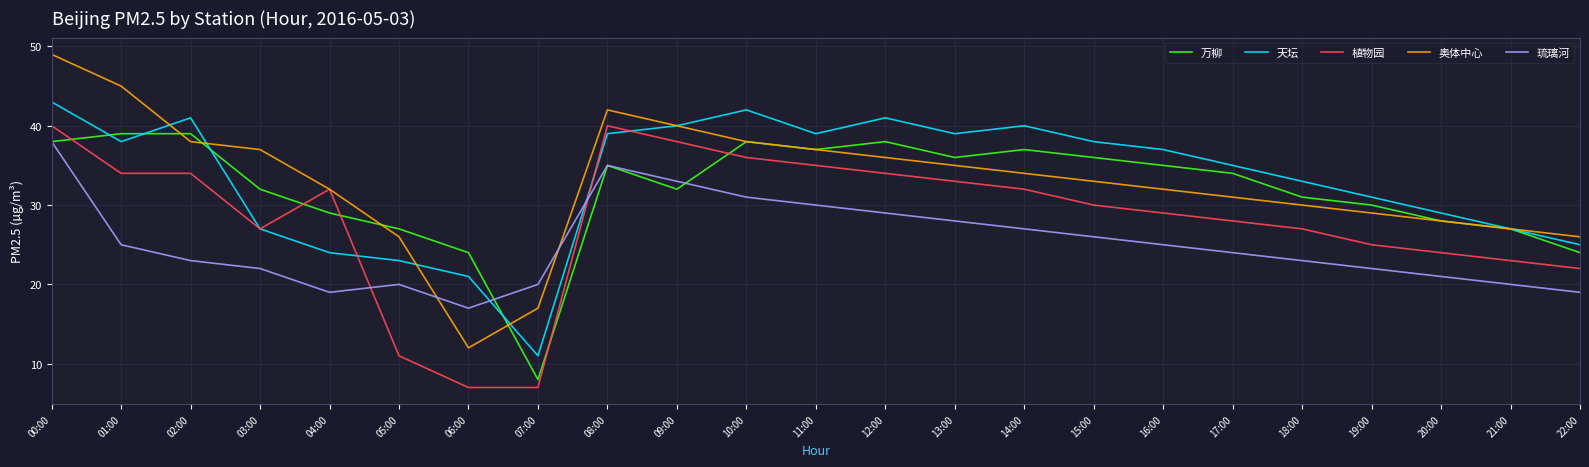

Is it true that 万柳 equals 36 at 21:00?

False